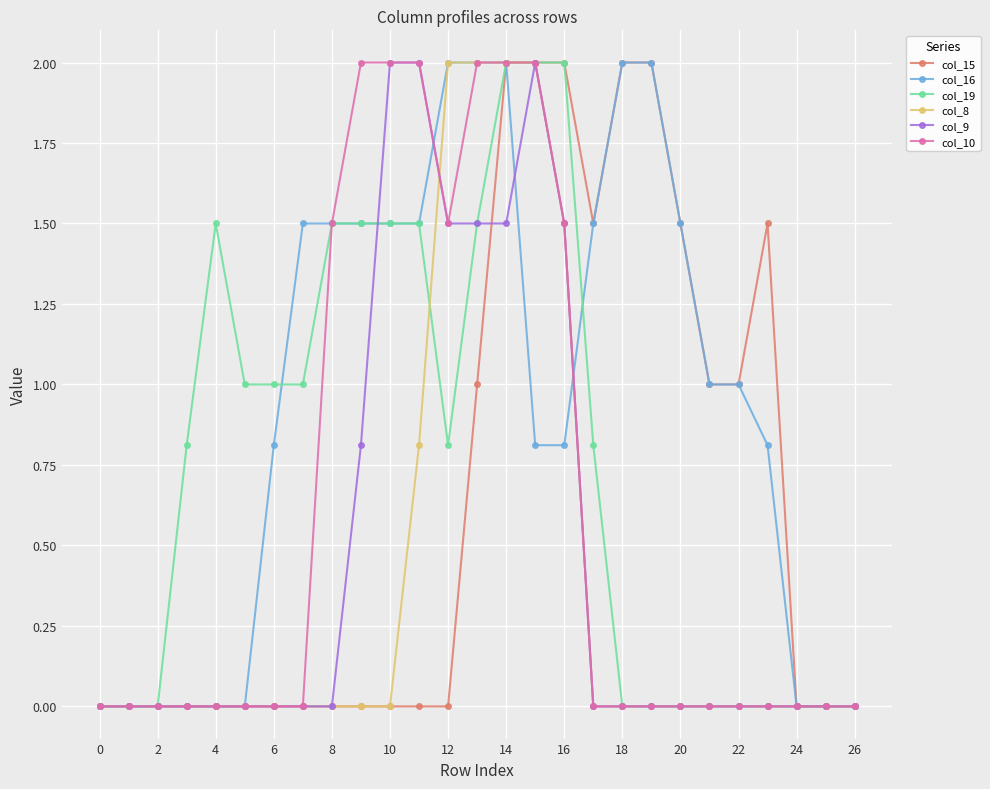

What is the highest value of the col_16 series?

2.0